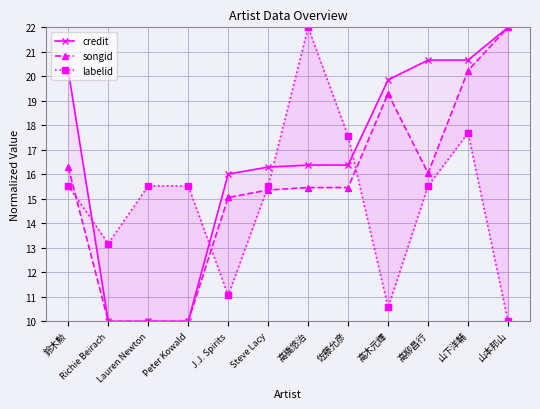

At how many categories does at least one series exceed 13?

12